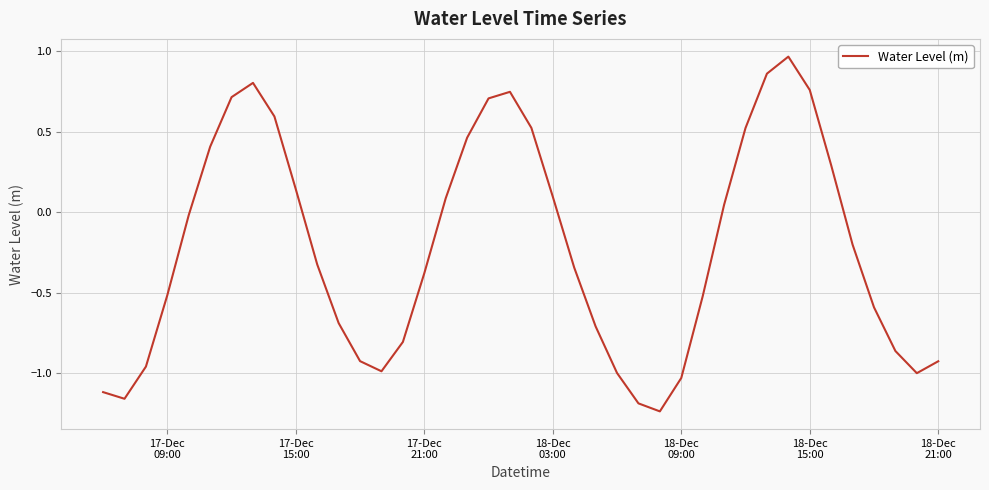

What is the difference between the maximum and minimum values?

2.2